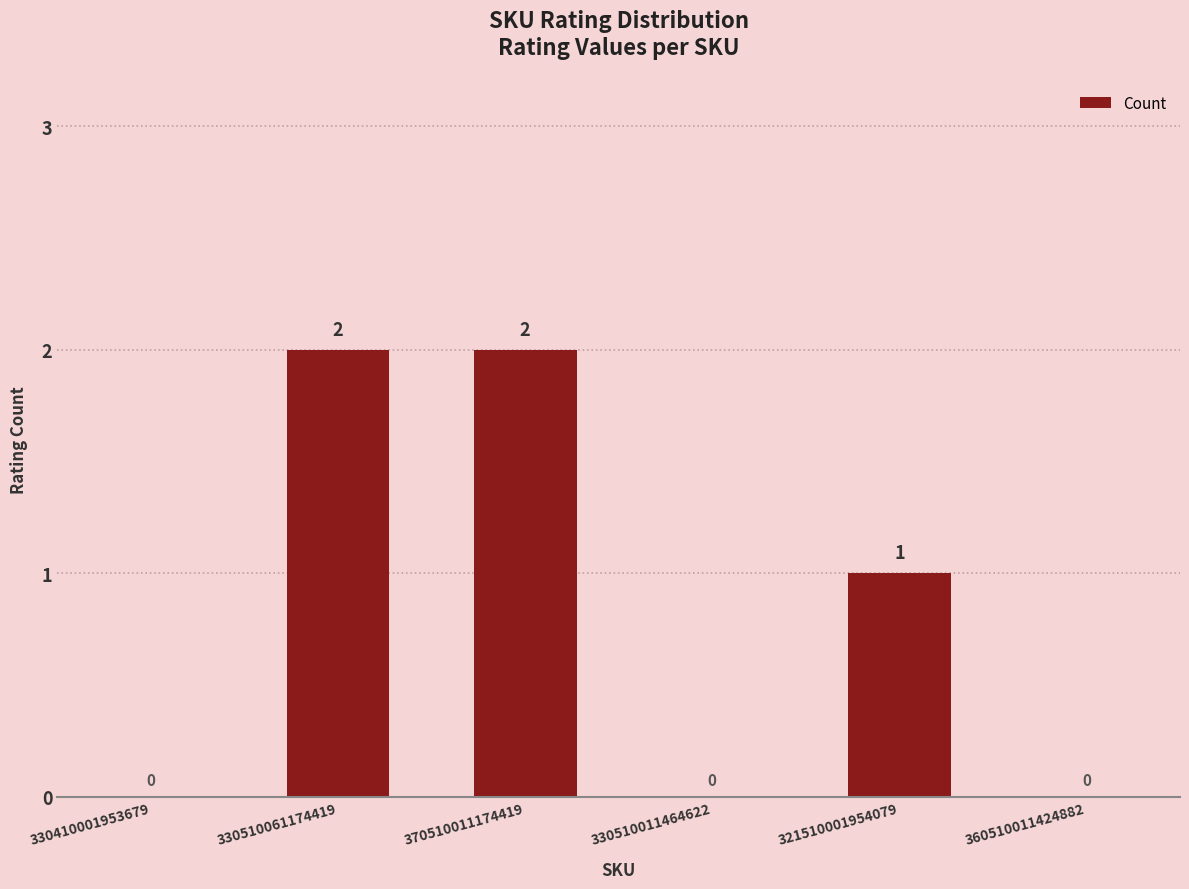

Is it true that the value at 370510011174419 is 2?

True